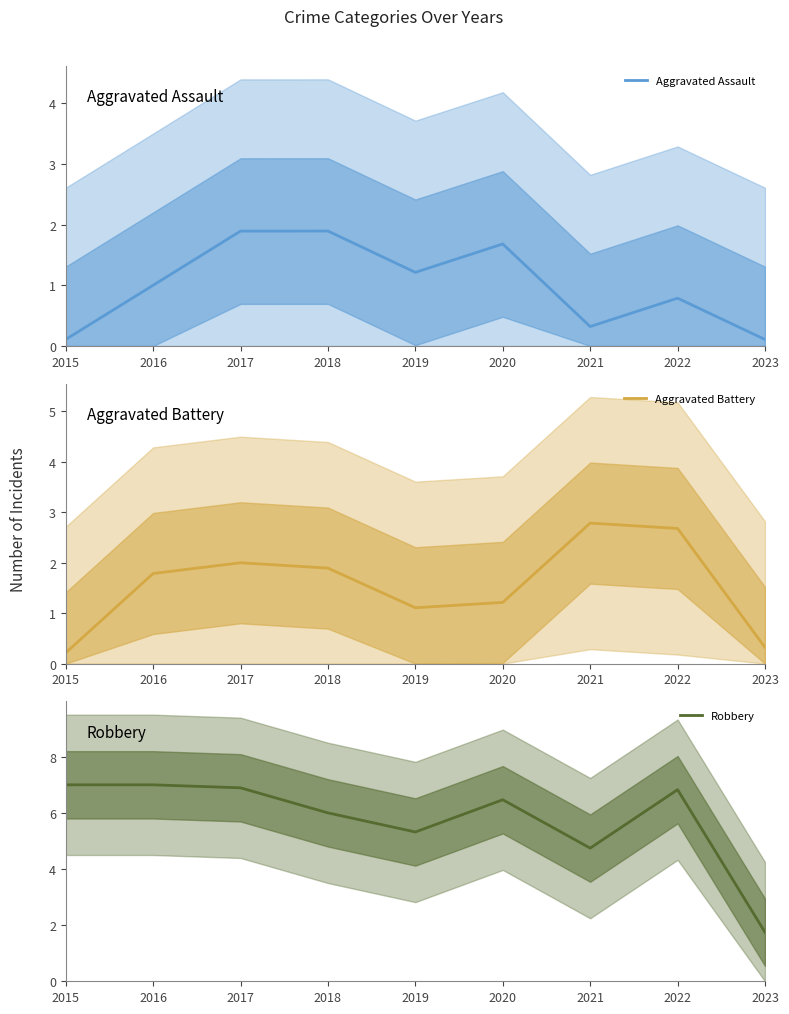

Reading left to right, transcribe all the data shown in this chart.

Aggravated Assault: 2015=0.1	2016=1.0	2017=1.9	2018=1.9	2019=1.2	2020=1.7	2021=0.3	2022=0.8	2023=0.1
Aggravated Battery: 2015=0.2	2016=1.8	2017=2.0	2018=1.9	2019=1.1	2020=1.2	2021=2.8	2022=2.7	2023=0.3
Robbery: 2015=7.0	2016=7.0	2017=6.9	2018=6.0	2019=5.3	2020=6.5	2021=4.7	2022=6.8	2023=1.7